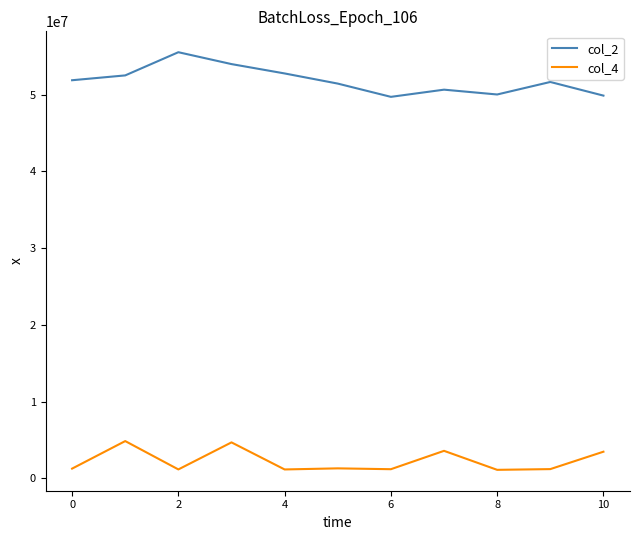

What is the maximum value shown in the chart?

55551625